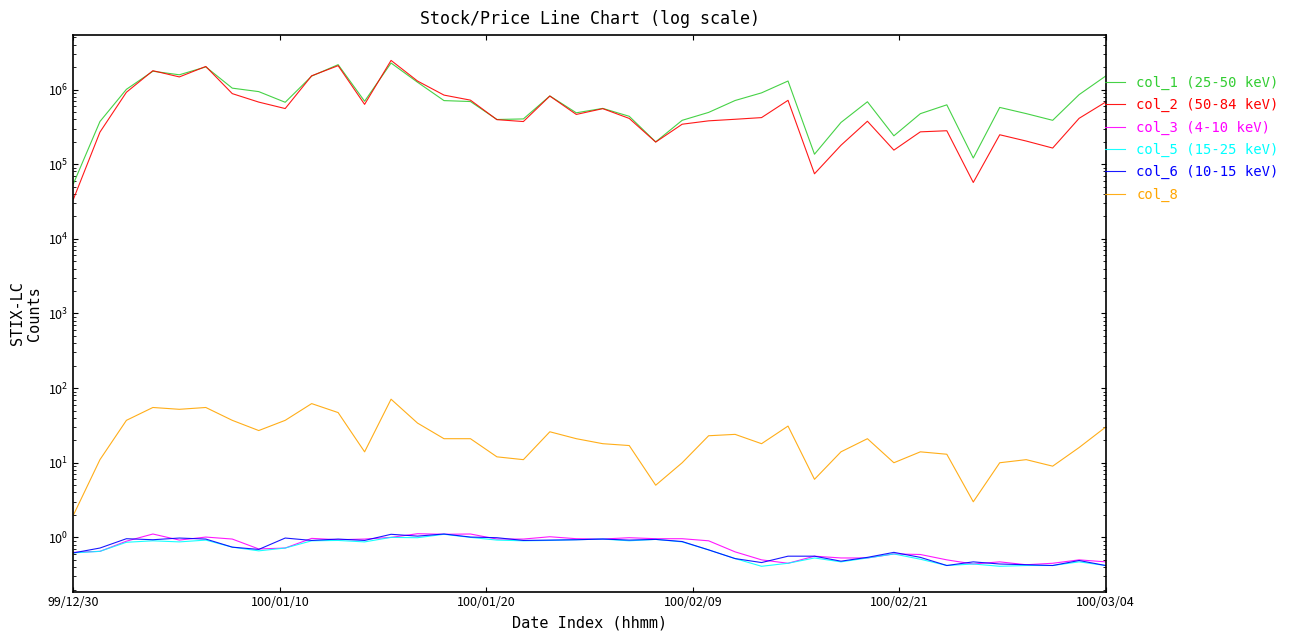

The col_8 series shows 5.0 at 22. True or false?

True